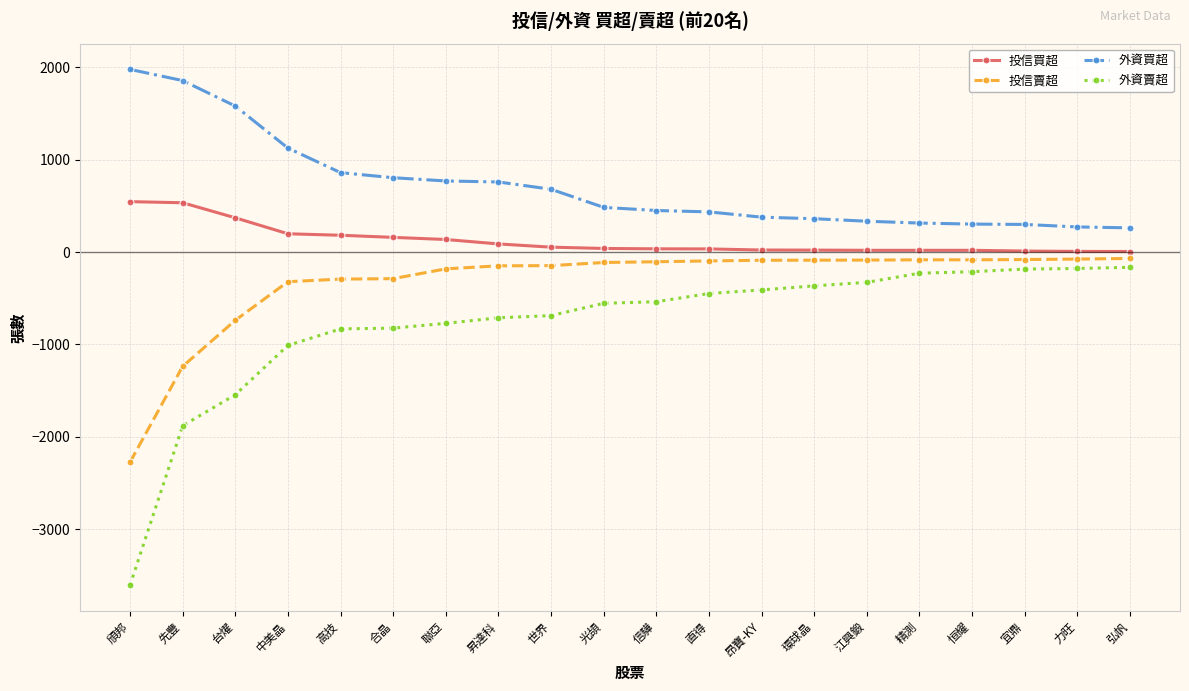

True or false: 投信賣超 and 外資買超 cross at least once.

False